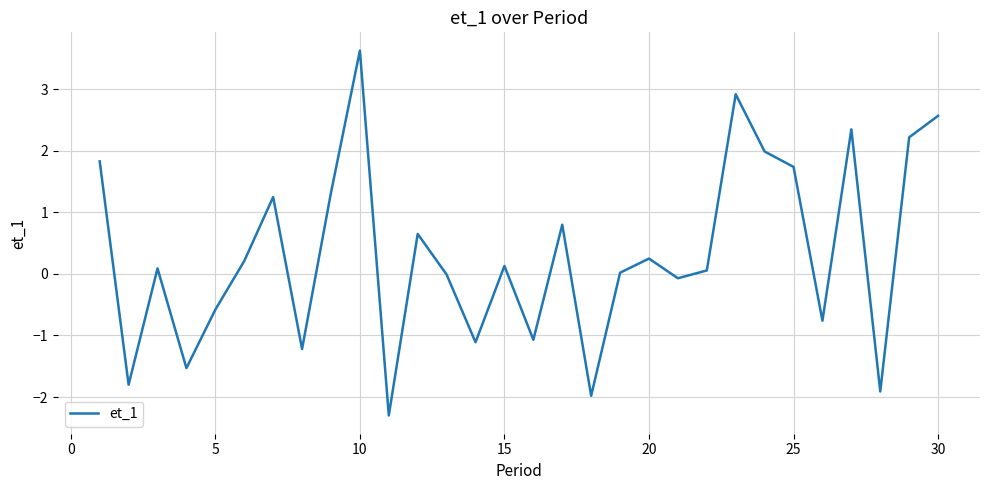

How many interior local peaks (higher than both neighbors) does the data have?

9